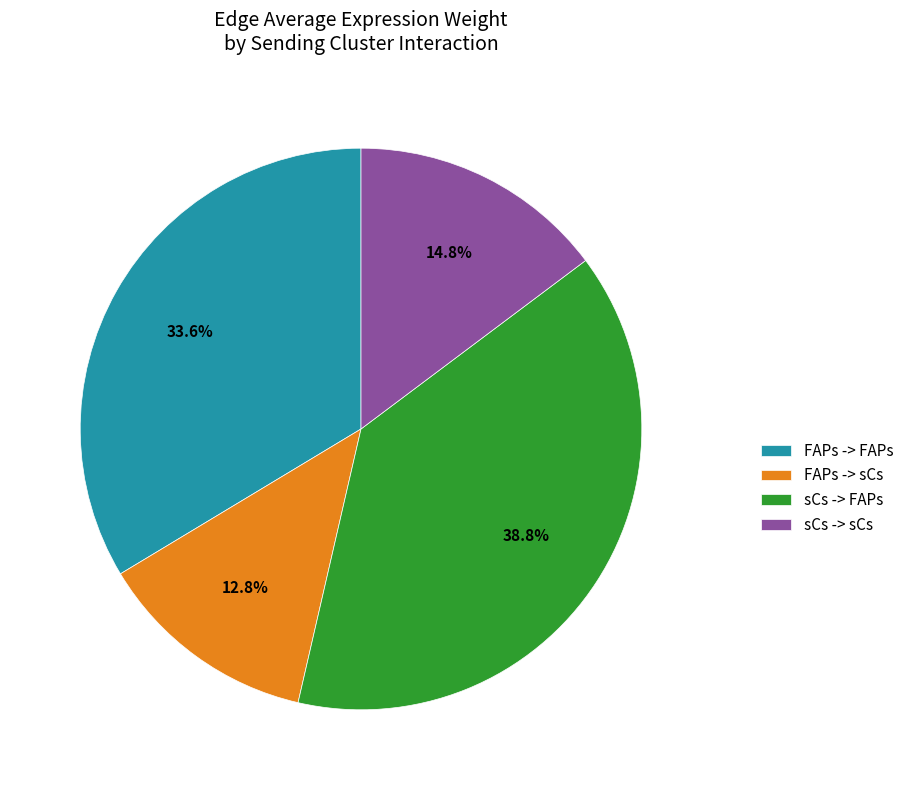

The FAPs -> sCs slice represents 13% of the pie. True or false?

True